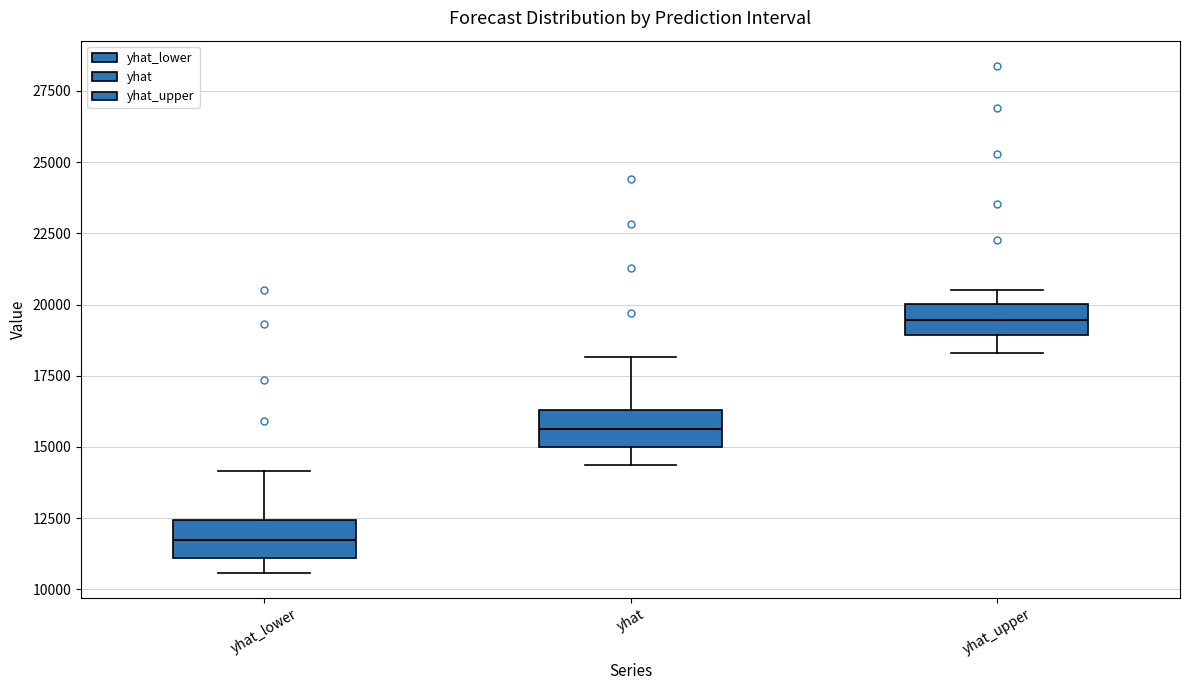

Reading left to right, transcribe this box plot: for each box, give where its median line is, the range the box spans, and where its two whiskers end, as read against the y-axis. The values are not printed on the chart, so give them approximately, as read against the axis.

yhat_lower: median 11500, box 11000 to 12500, whiskers 10500 to 14000
yhat: median 15500, box 15000 to 16500, whiskers 14500 to 18000
yhat_upper: median 19500, box 19000 to 20000, whiskers 18500 to 20500